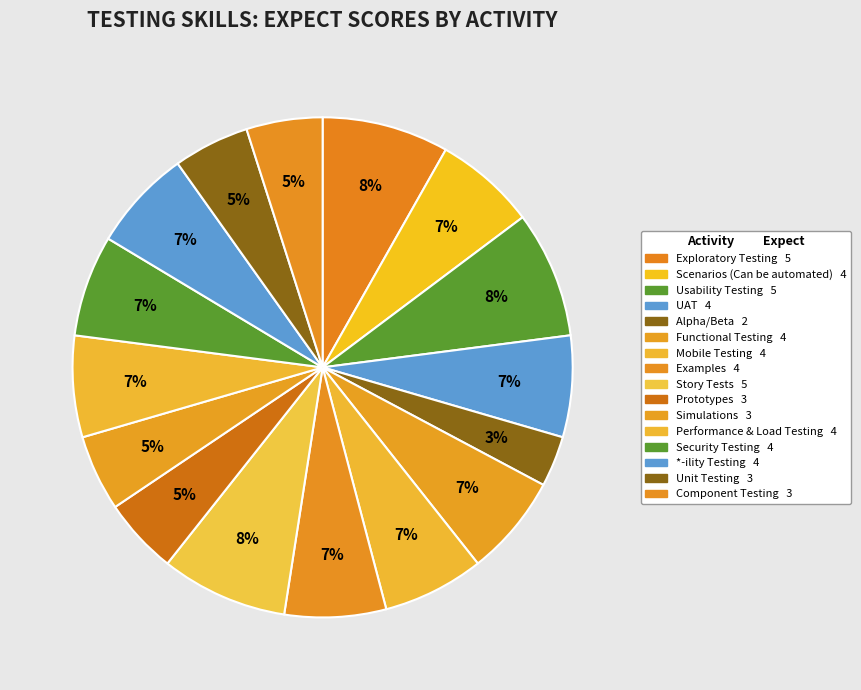

The Security Testing slice represents 1% of the pie. True or false?

False